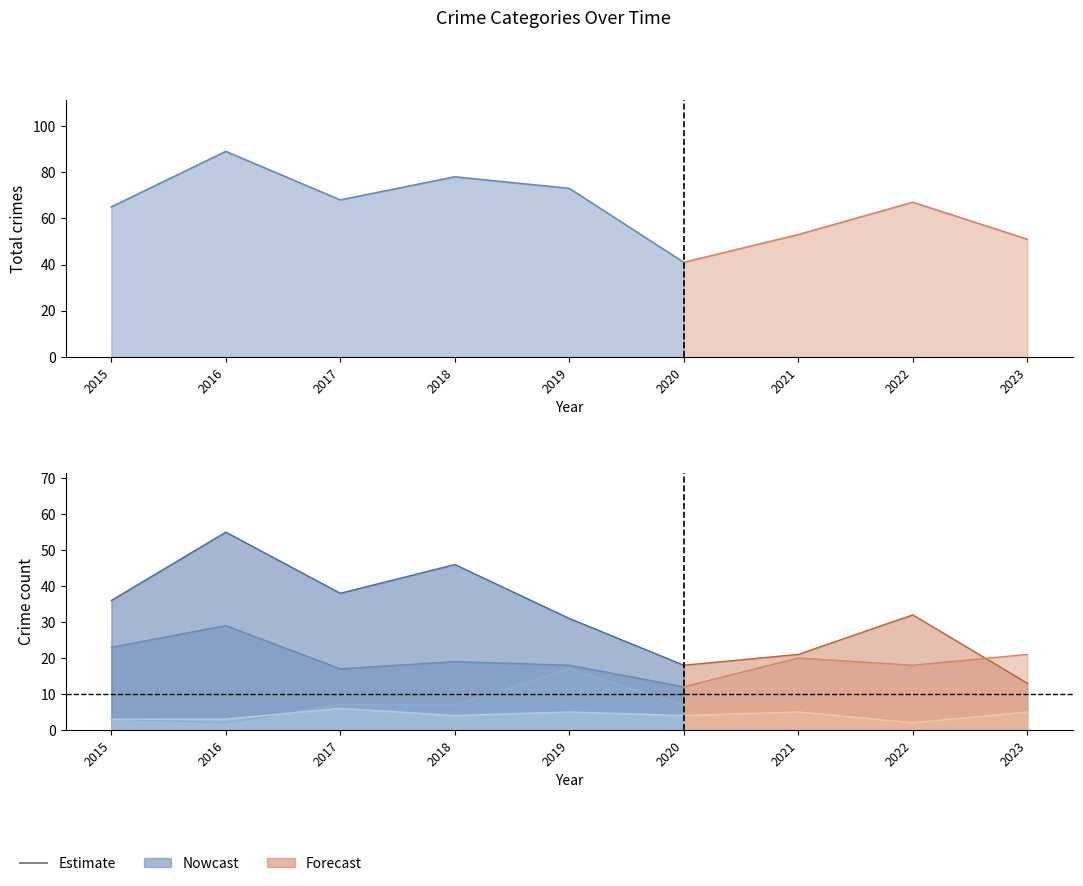

List the labels in order of Total value, smallest first.

2020, 2023, 2021, 2015, 2022, 2017, 2019, 2018, 2016